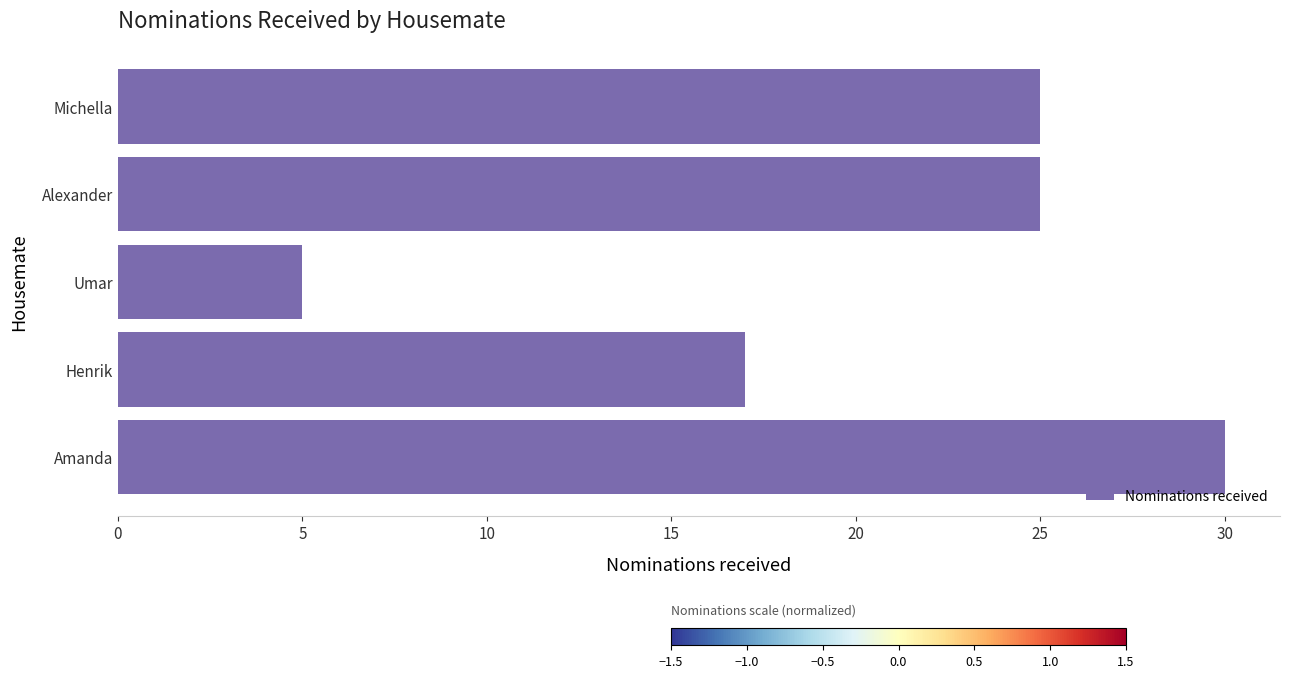

What is the ratio of the value at Alexander to the value at Michella?

1.0